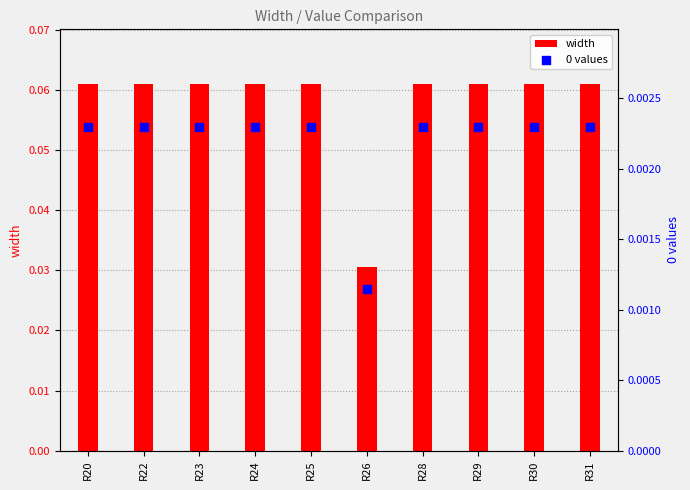

Which series has the largest total across all categories?

width